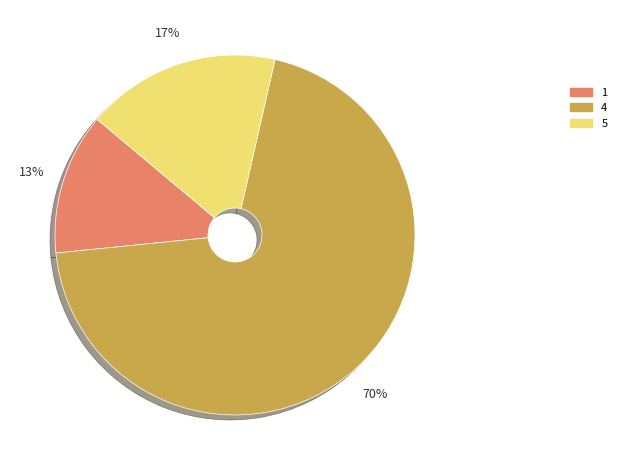

To the nearest percent, what is the average slice percentage?

33%